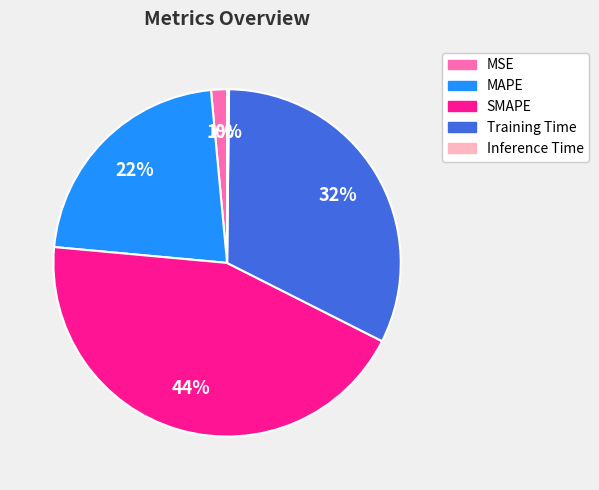

Is it true that Training Time is 25% of the pie?

False